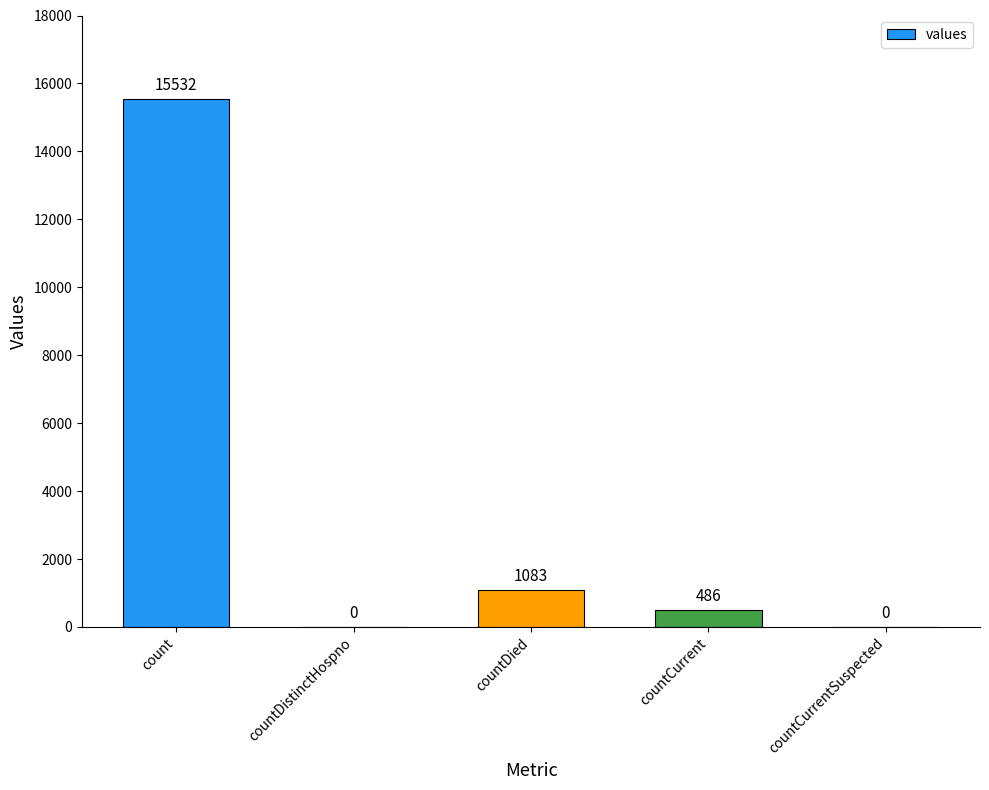

Reading left to right, extract all data points from this chart.

count=15532	countDistinctHospno=0	countDied=1083	countCurrent=486	countCurrentSuspected=0